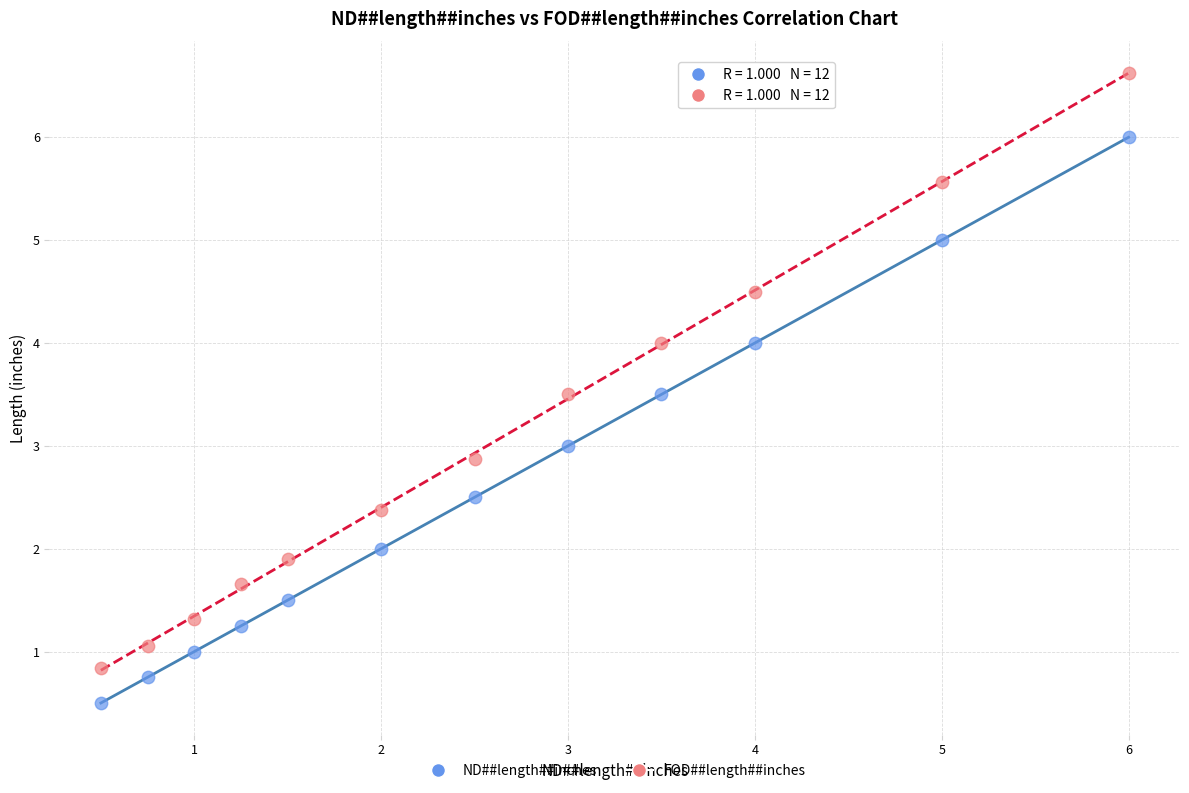

Across all data points, what is the range of Y values (max minus min)?

6.1